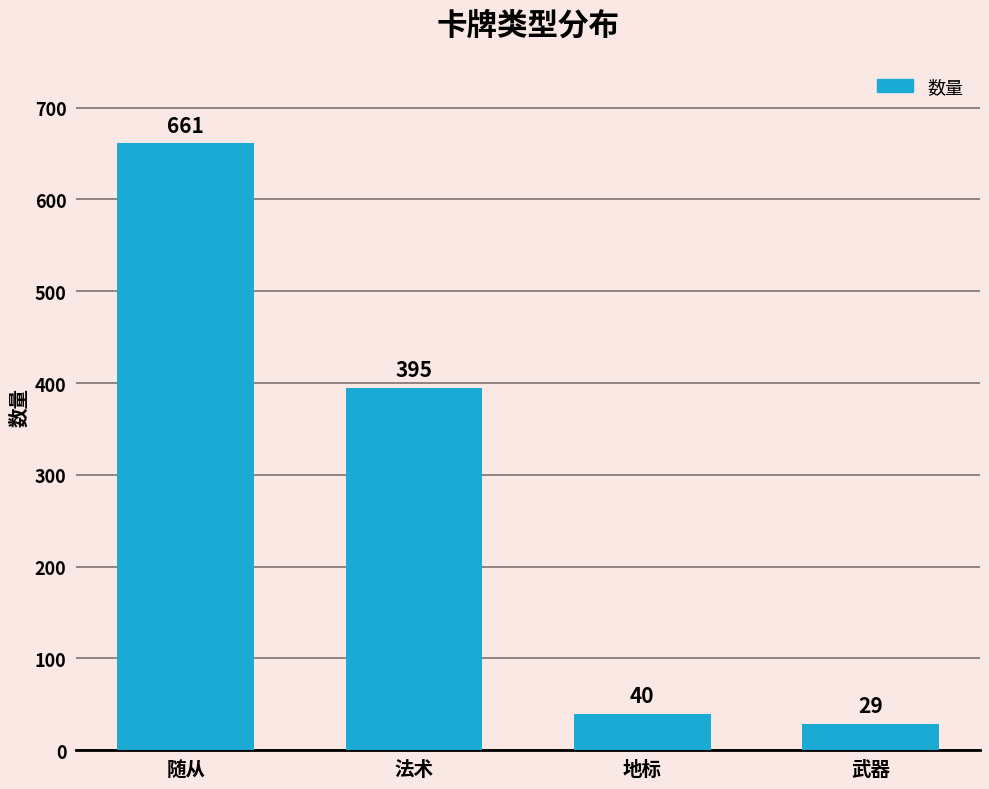

List the labels in order of value, largest first.

随从, 法术, 地标, 武器